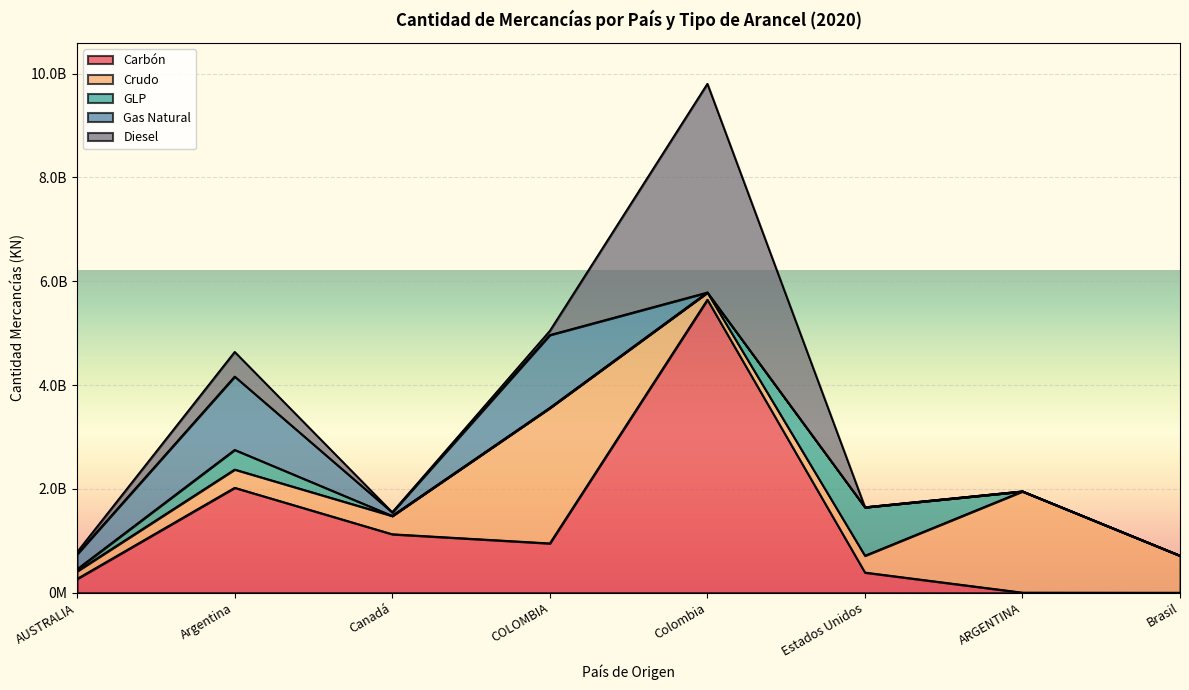

Is it true that Carbón equals 388692600.0 at Estados Unidos?

True